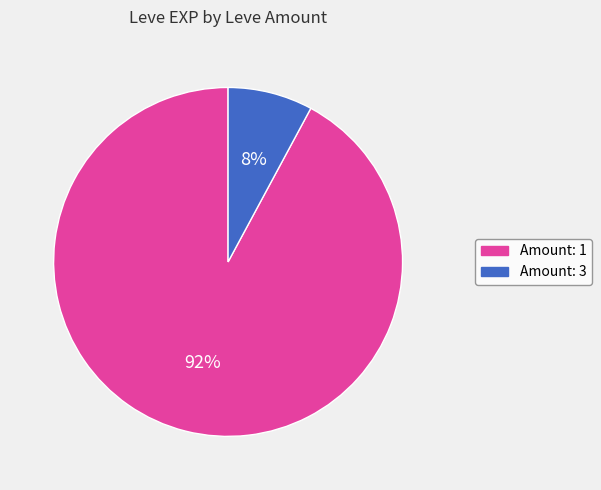

Is there any slice that represents more than half of the pie?

Yes